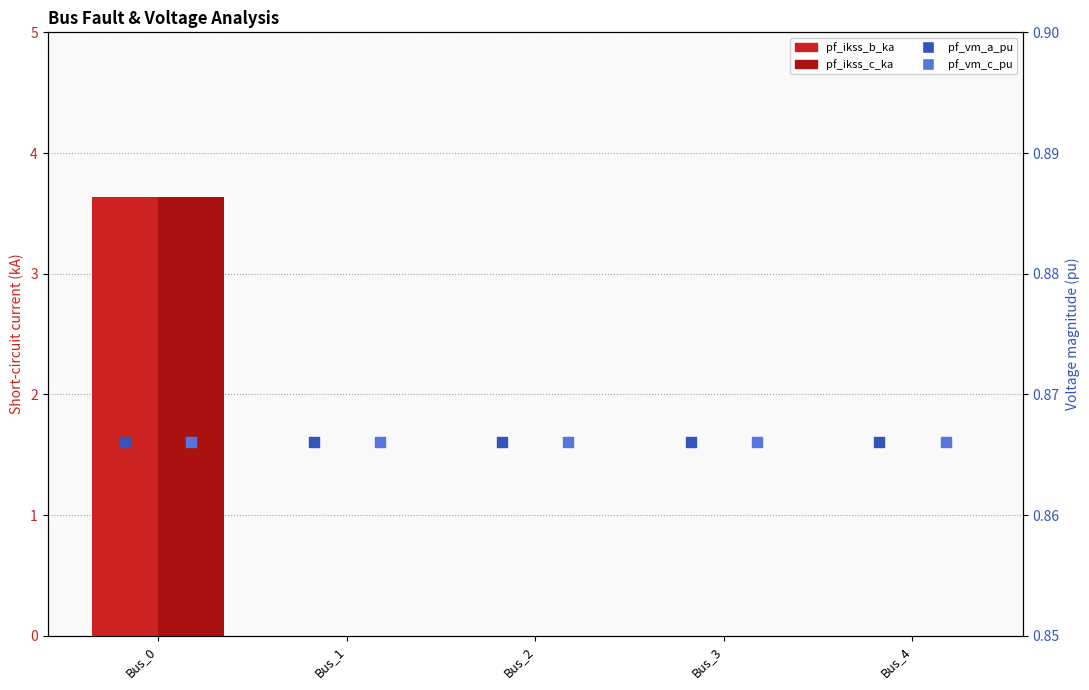

At which category is the sum across all series the highest?

Bus_0